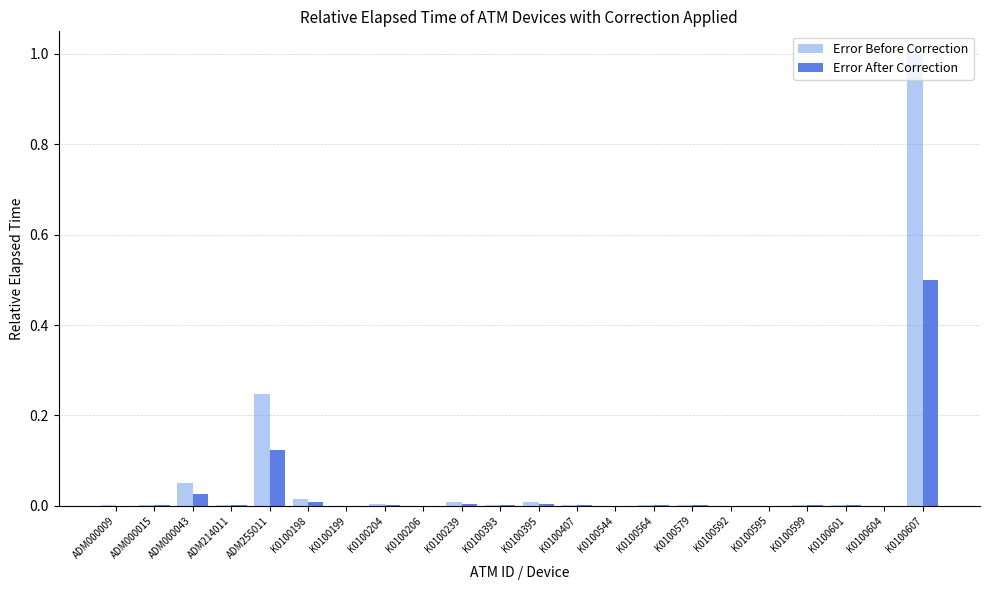

At which category is the sum across all series the highest?

K0100607